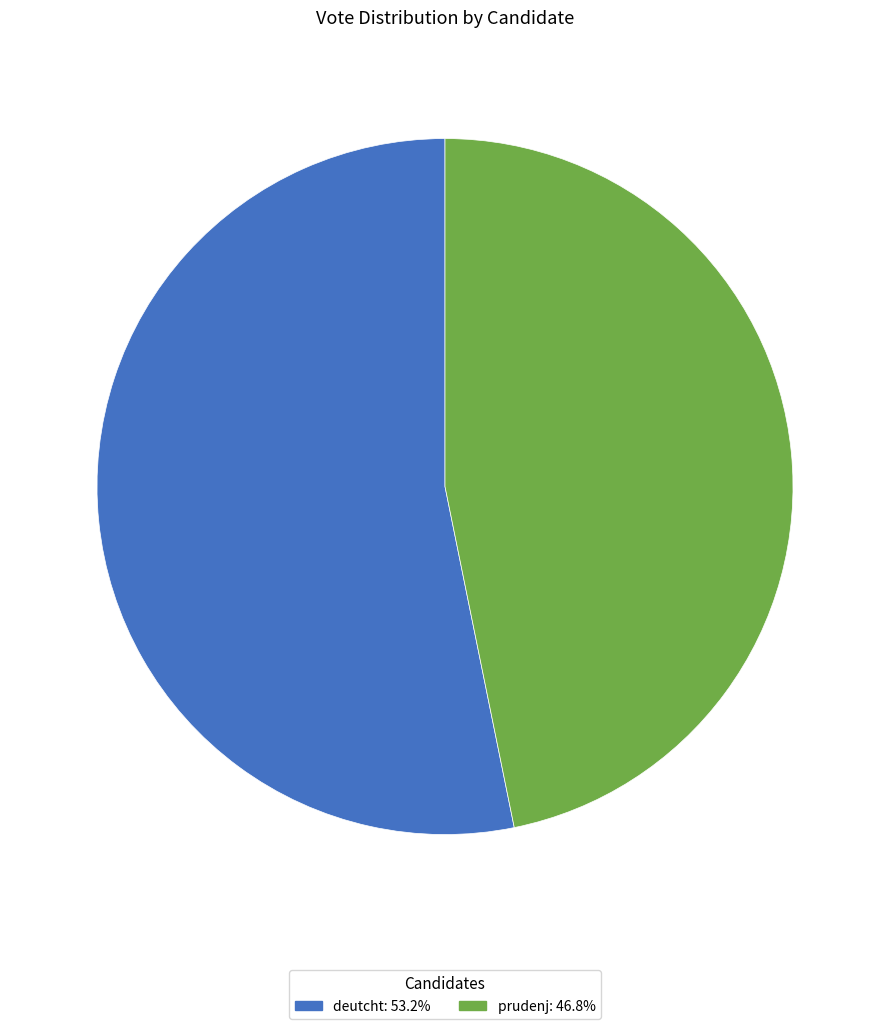

The prudenj slice represents 58% of the pie. True or false?

False